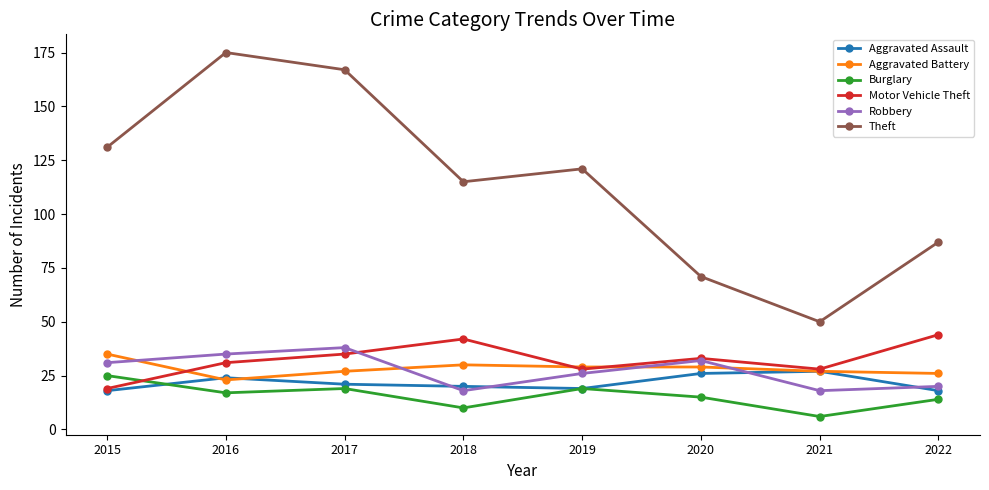

True or false: Theft and Aggravated Assault cross at least once.

False